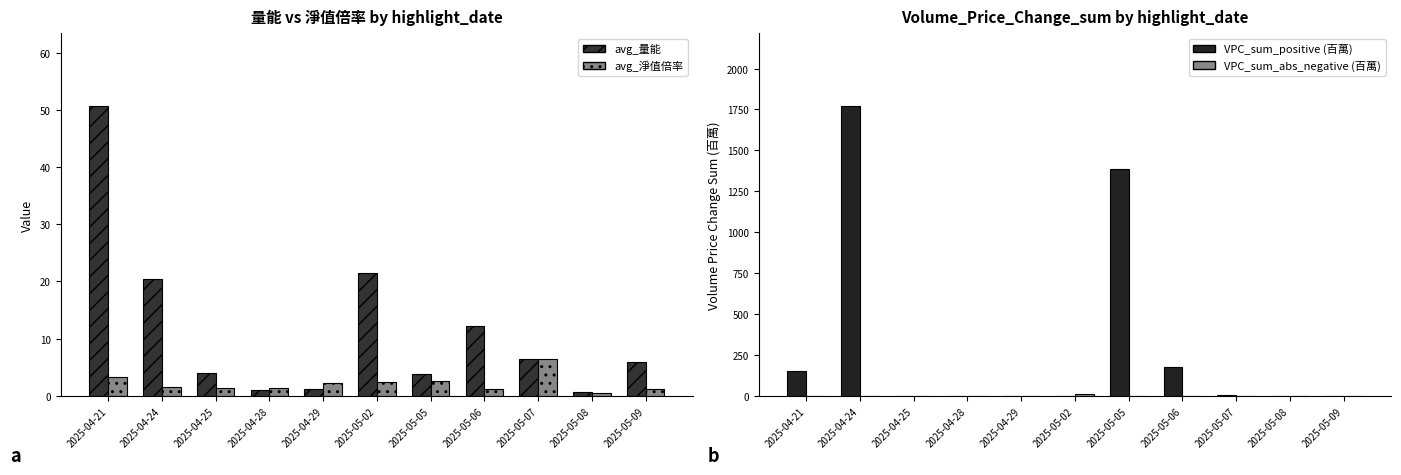

Which category has the highest value in the VPC_sum_negative series?

2025-05-02